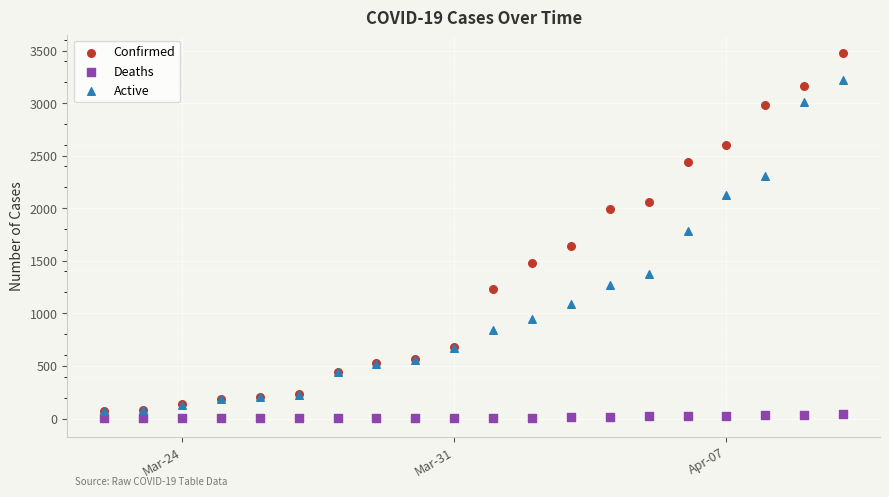

Across all series, what Y value is closest to 1739?

1787